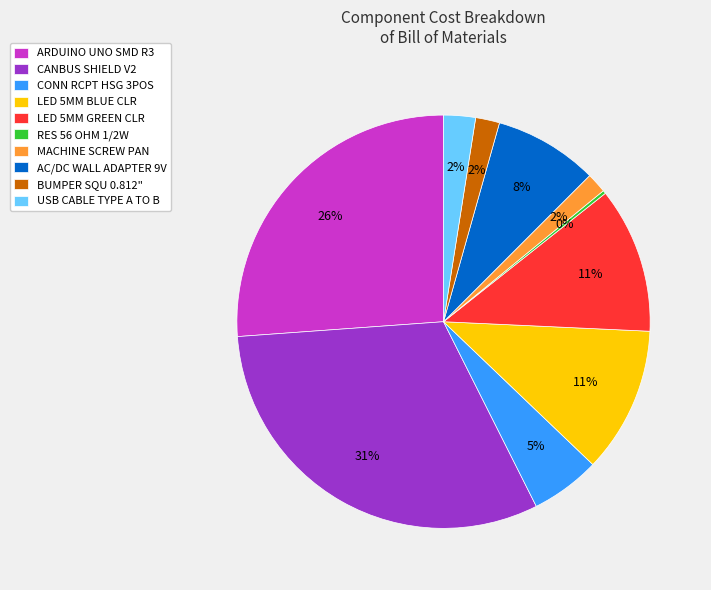

To the nearest percent, what is the average slice percentage?

10%